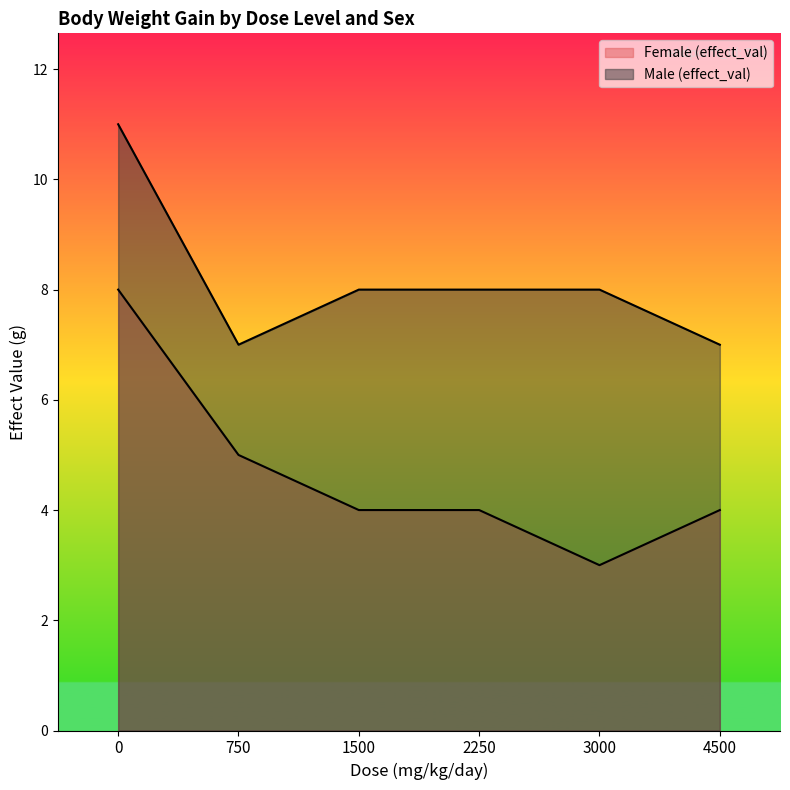

True or false: Male (effect_val) and Female (effect_val) cross at least once.

False